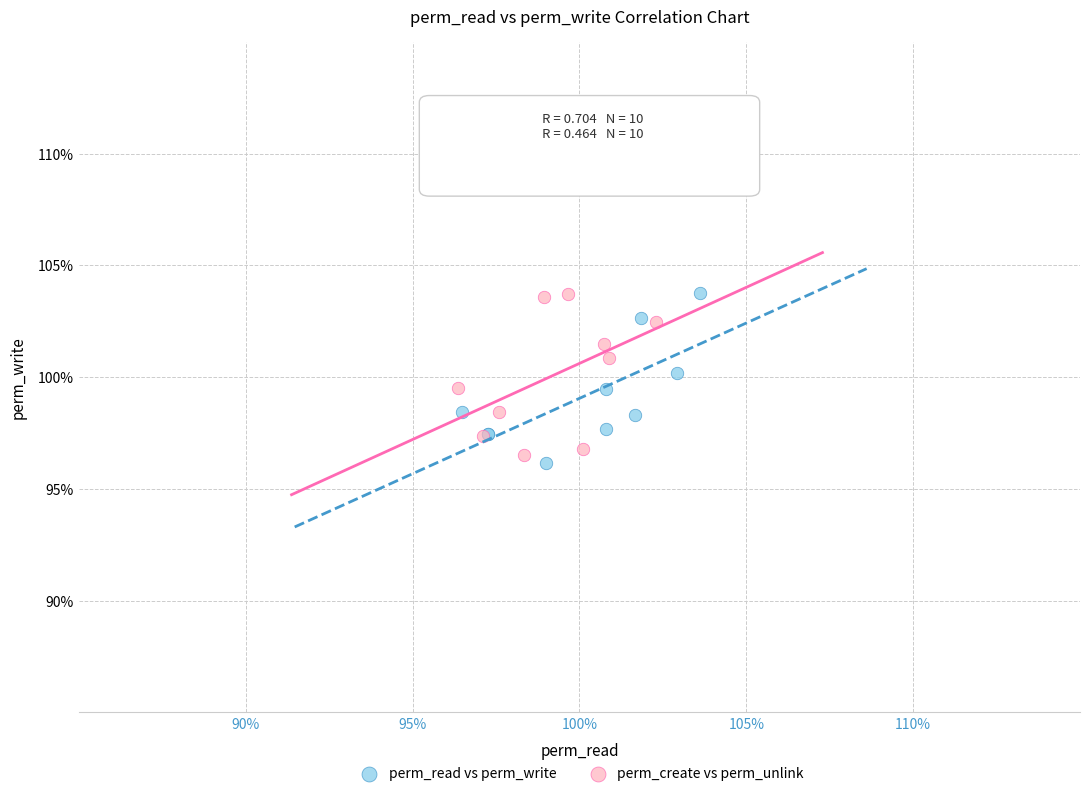

What are all the series names shown in the legend?

perm_read vs perm_write, perm_create vs perm_unlink